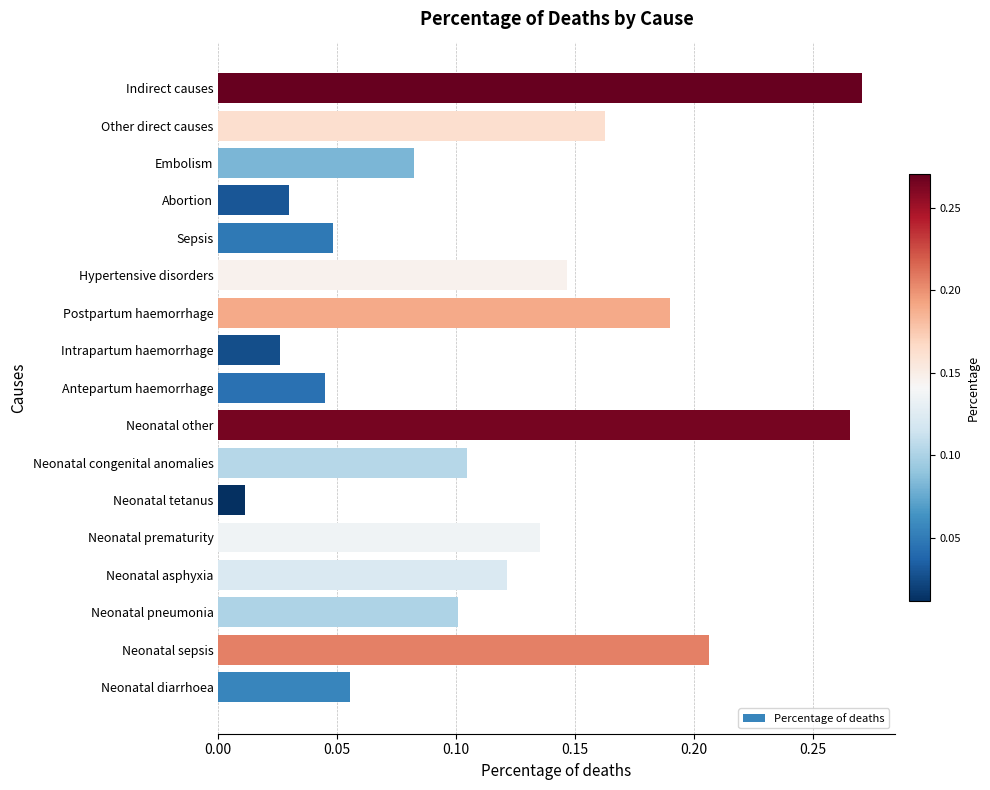

Are the bars horizontal?

Yes